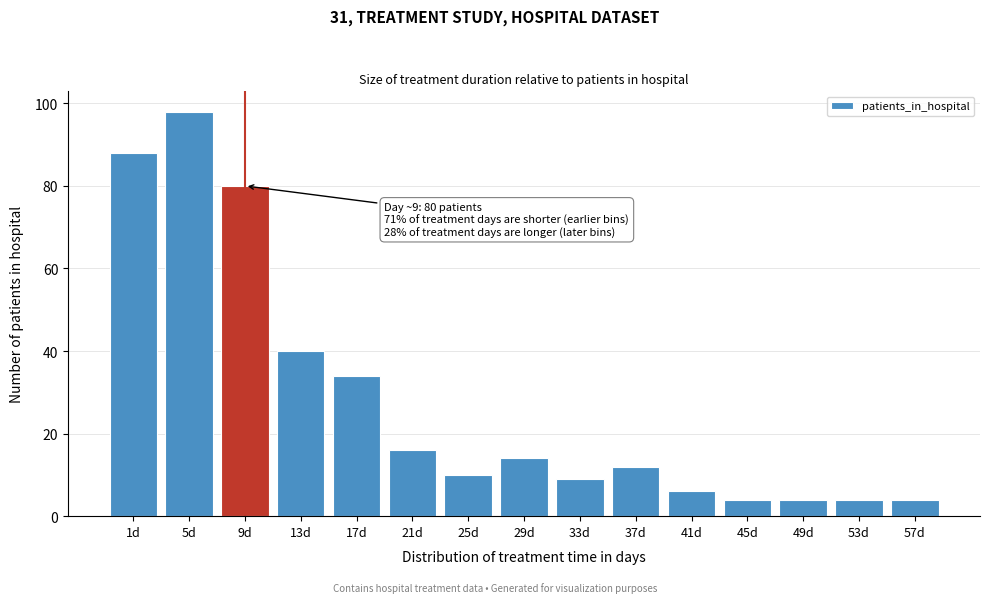

Reading right to left, list all the values displayed in this chart.

4	4	4	4	6	12	9	14	10	16	34	40	80	98	88